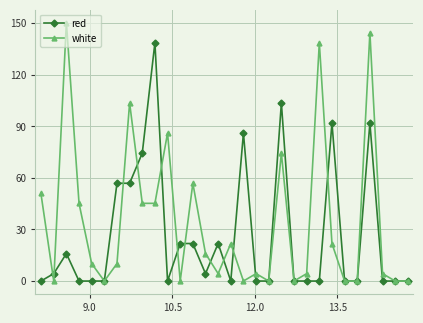

What is the value of the white point at the 16th from the left?

21.8